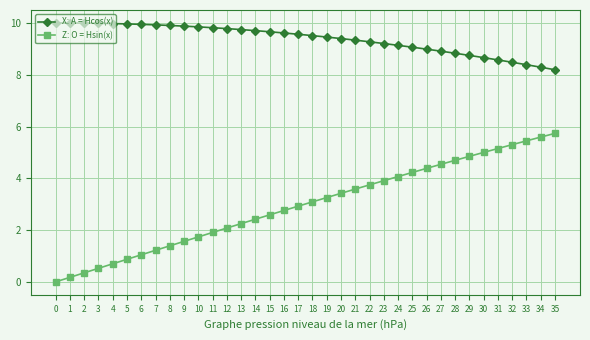

What is the greatest value displayed?

10.0